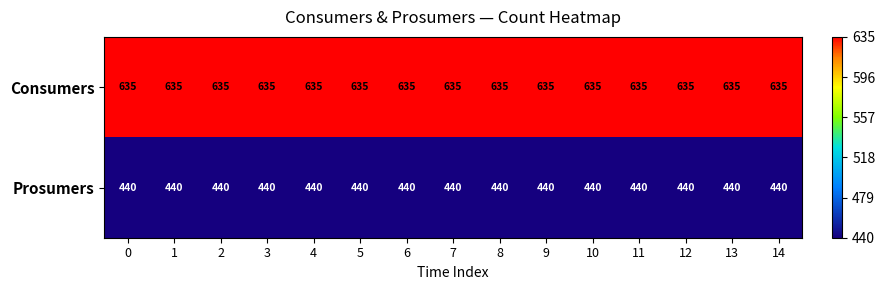

What is the greatest value displayed?

635